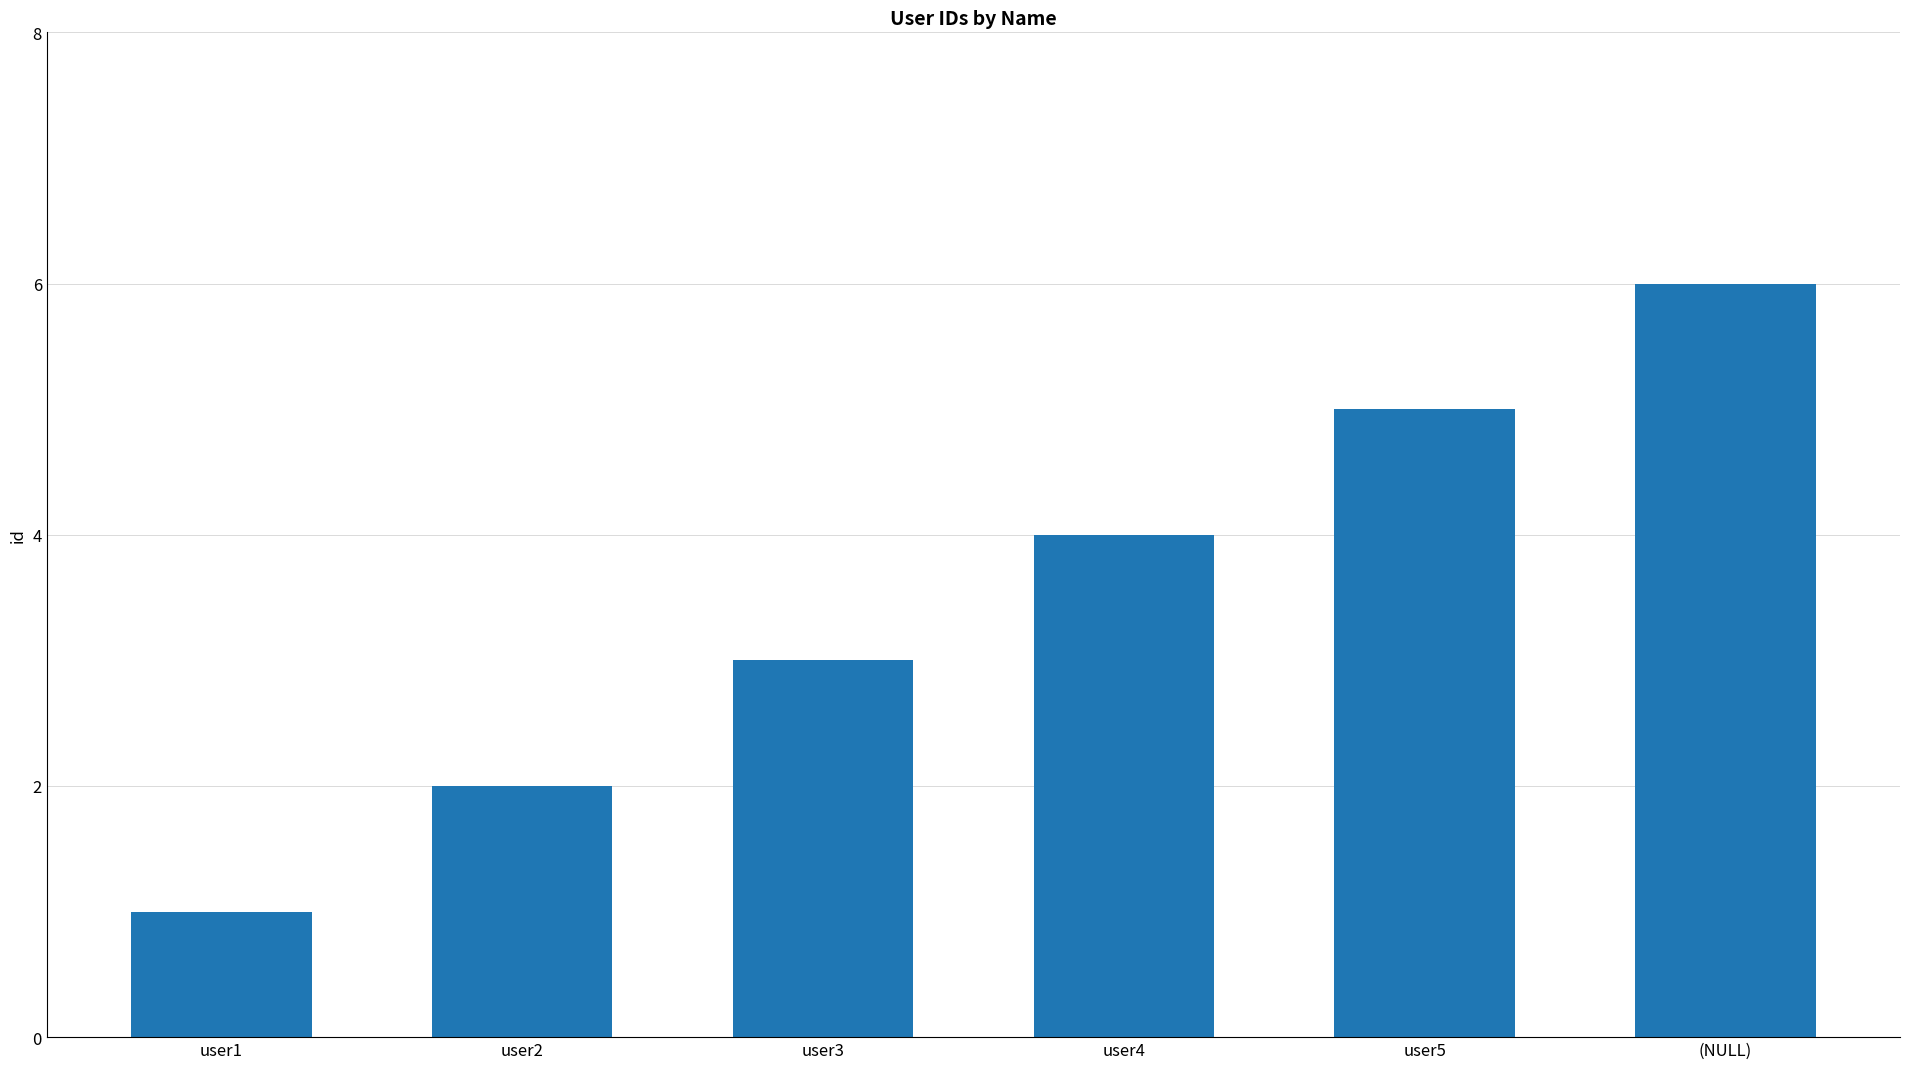

What position from the left is user3?

3